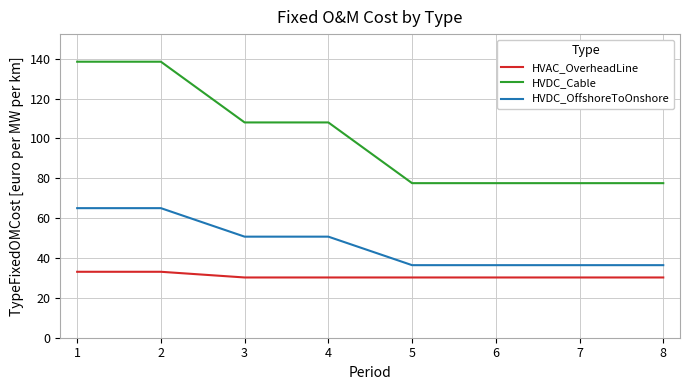

Which series changed the most between 1 and 4?

HVDC_Cable